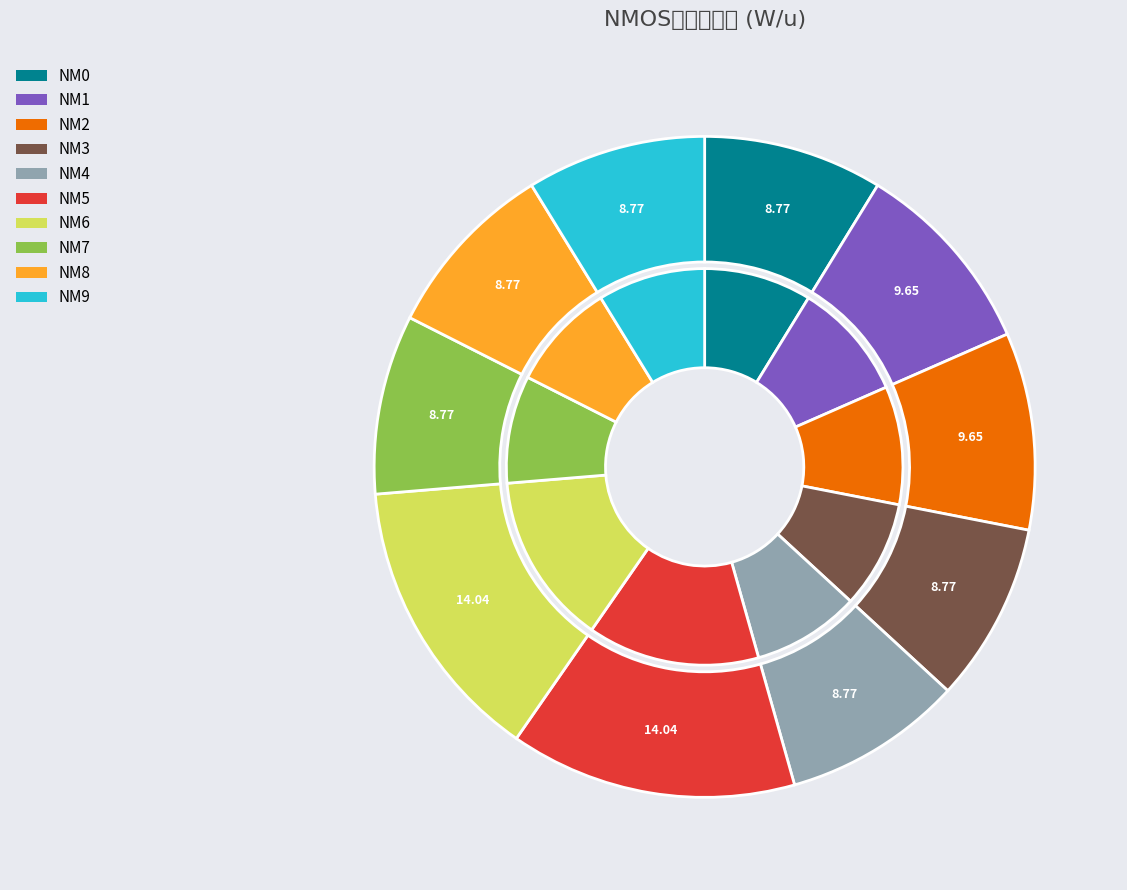

Is it true that NM9 is 1% of the pie?

False